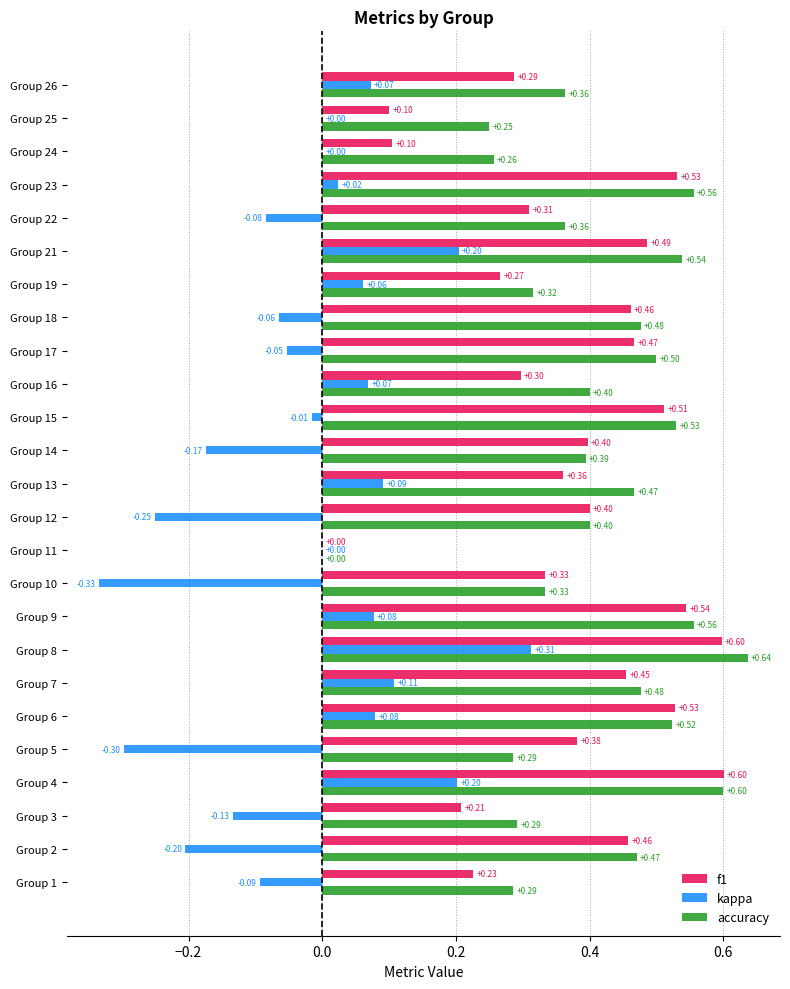

At which category is the sum across all series the highest?

Group 8